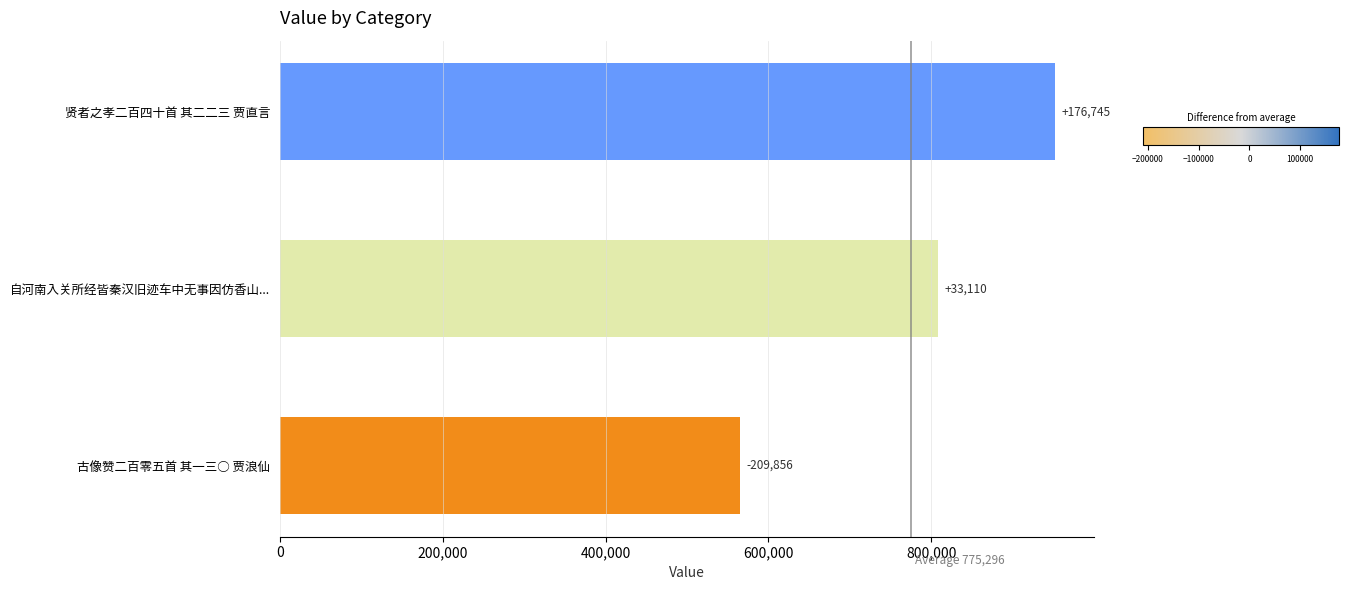

How many bars are there in total?

3